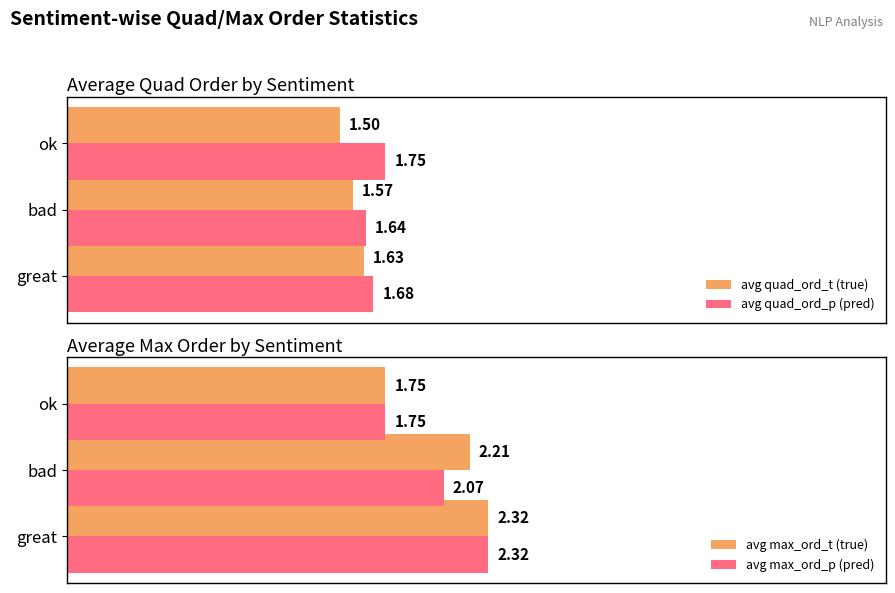

What are all the series names shown in the legend?

avg quad_ord_t (true), avg quad_ord_p (pred), avg max_ord_t (true), avg max_ord_p (pred)